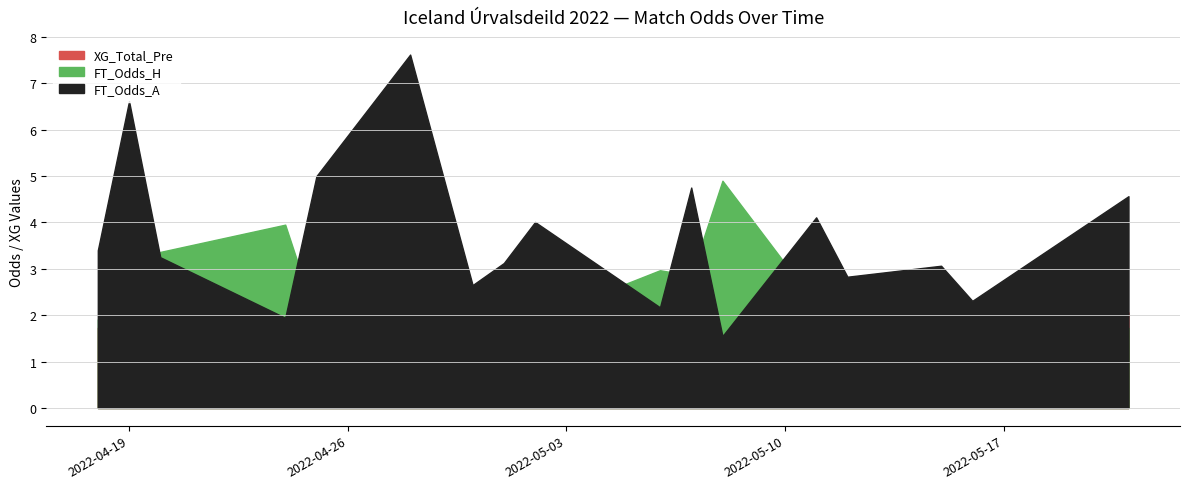

What is the total value across all series at 2022-04-24?

7.3